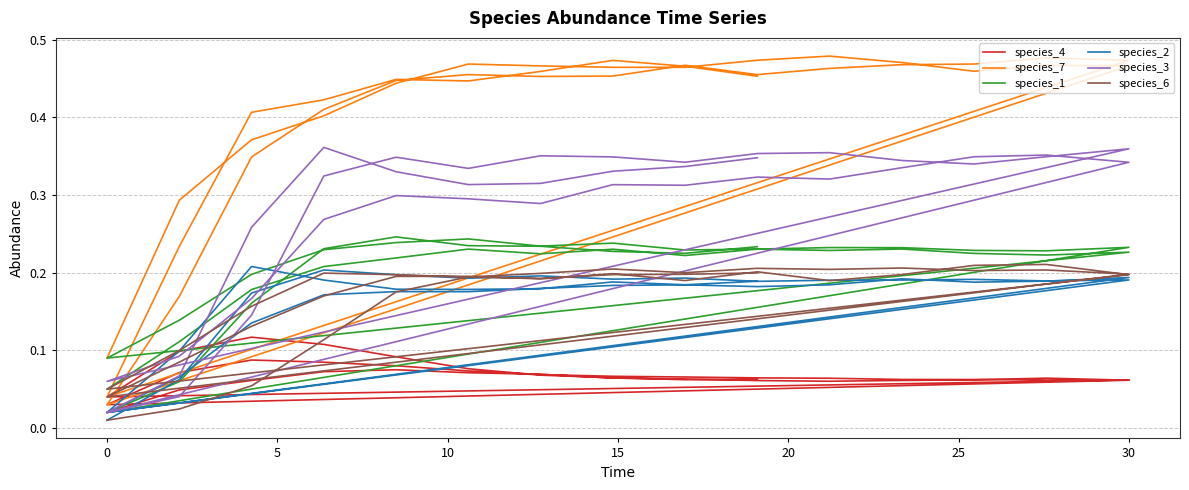

Rank the series by their maximum value, from lowest to highest.

species_4, species_2, species_6, species_1, species_3, species_7